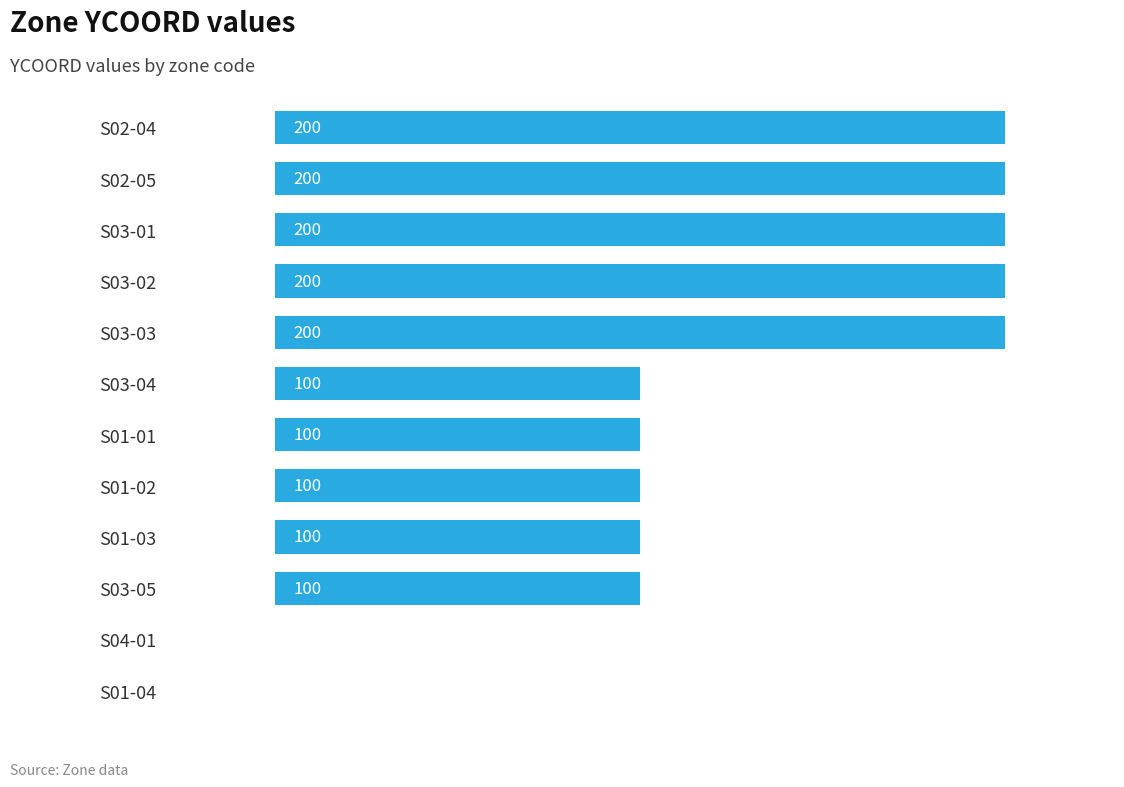

What is the sum of all values?

1500